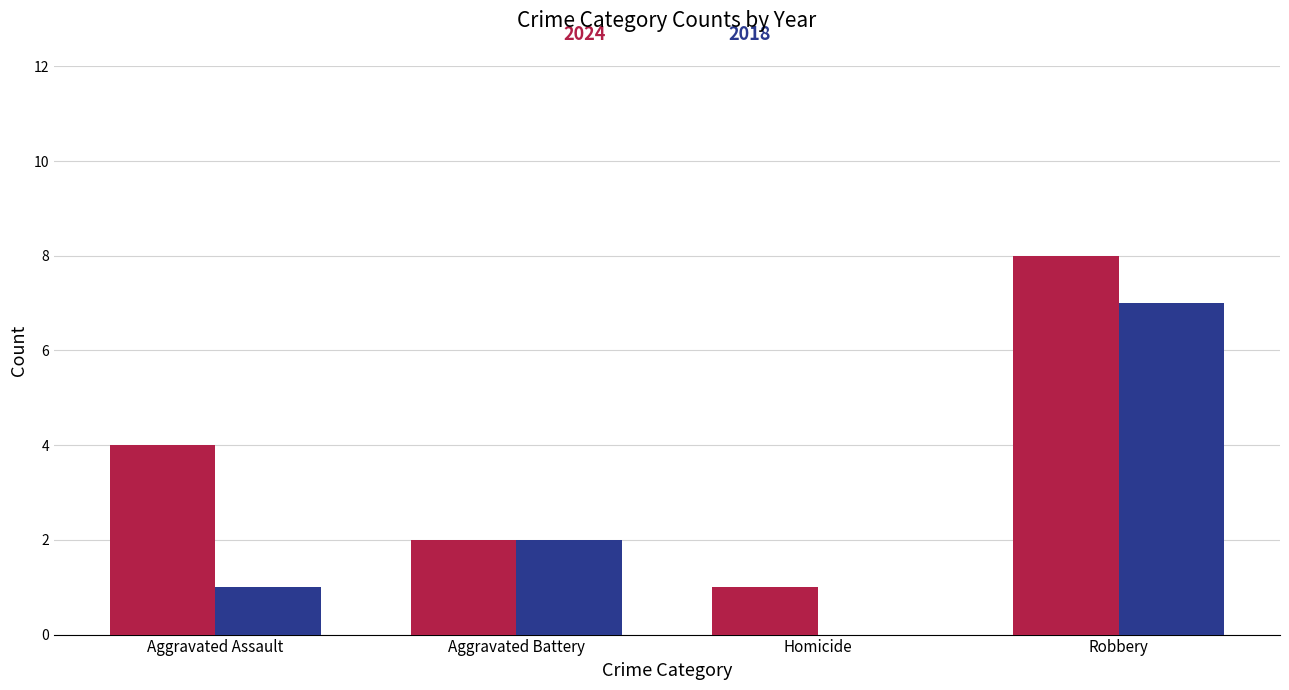

What is the greatest value displayed?

8